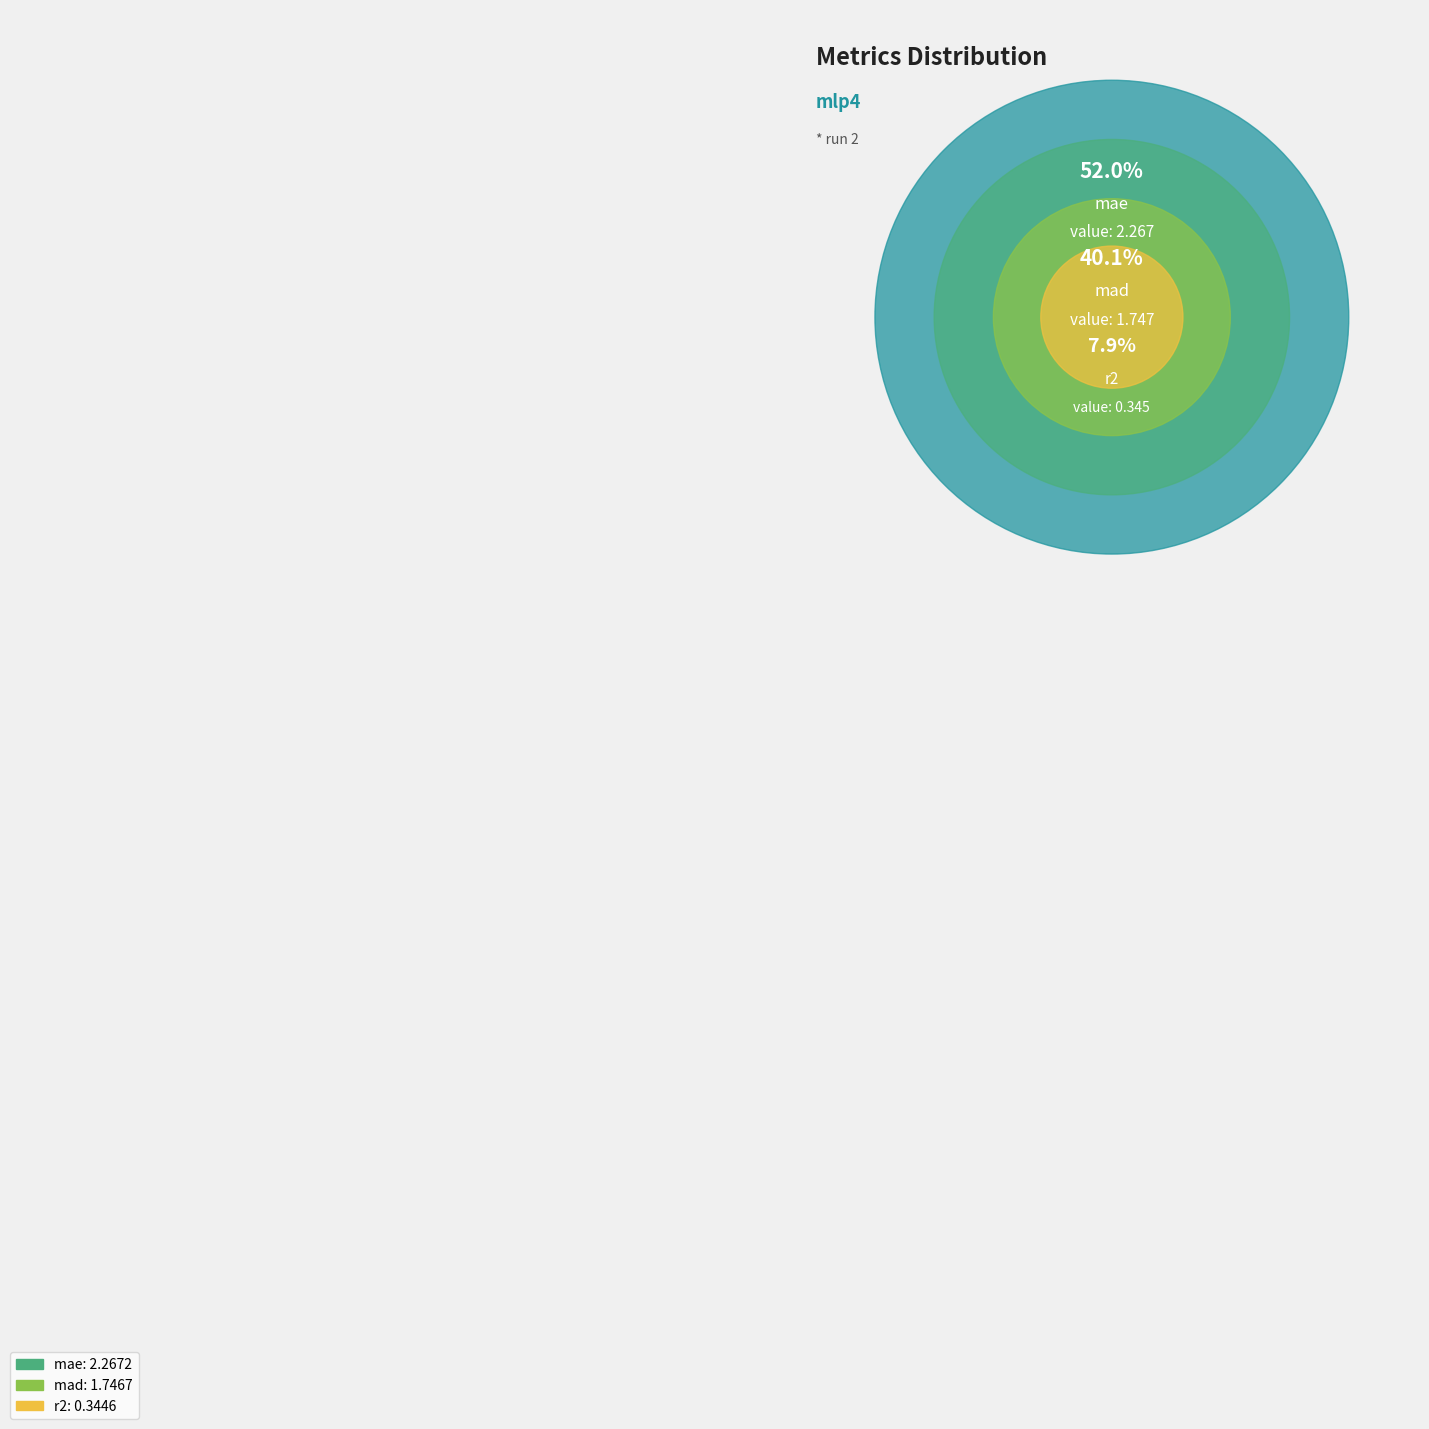

Rank the categories by value from lowest to highest.

r2, mad, mae